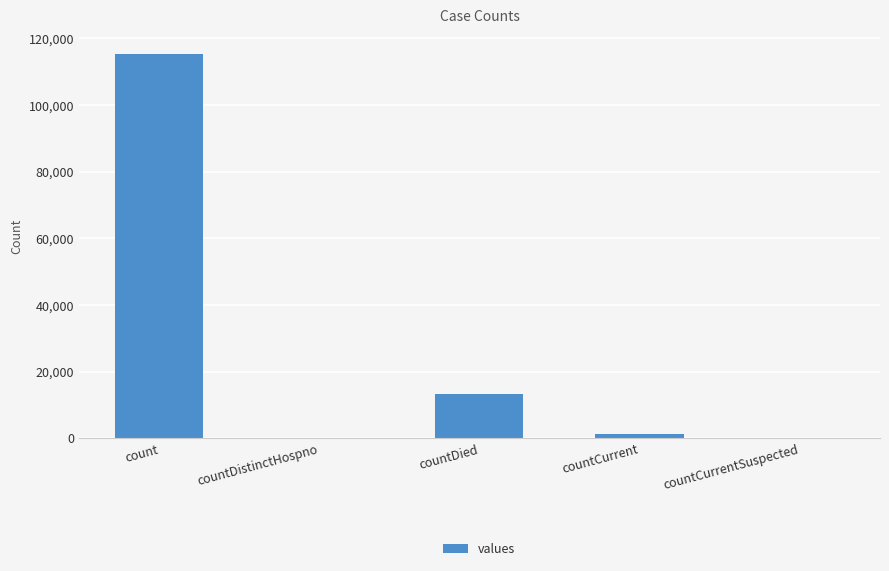

What is the maximum value shown in the chart?

115379